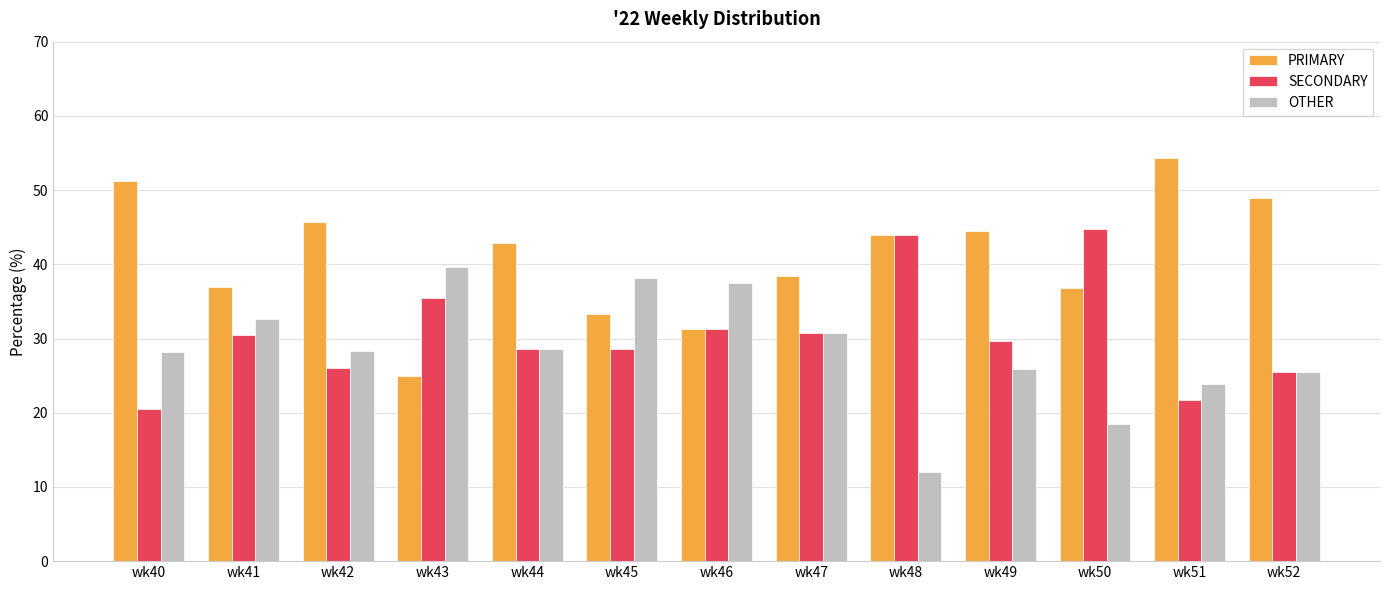

The PRIMARY series shows 64.4 at wk52. True or false?

False